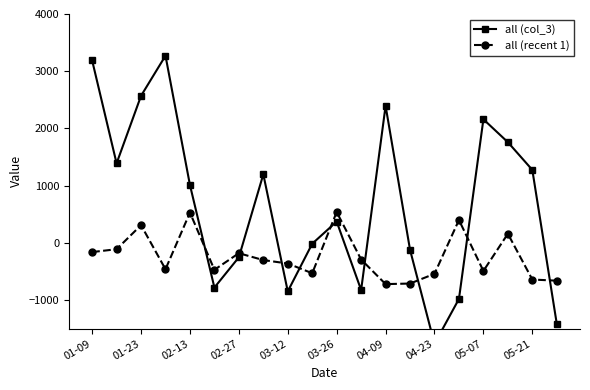

What is the lowest value of the all (recent 1) series?

-720